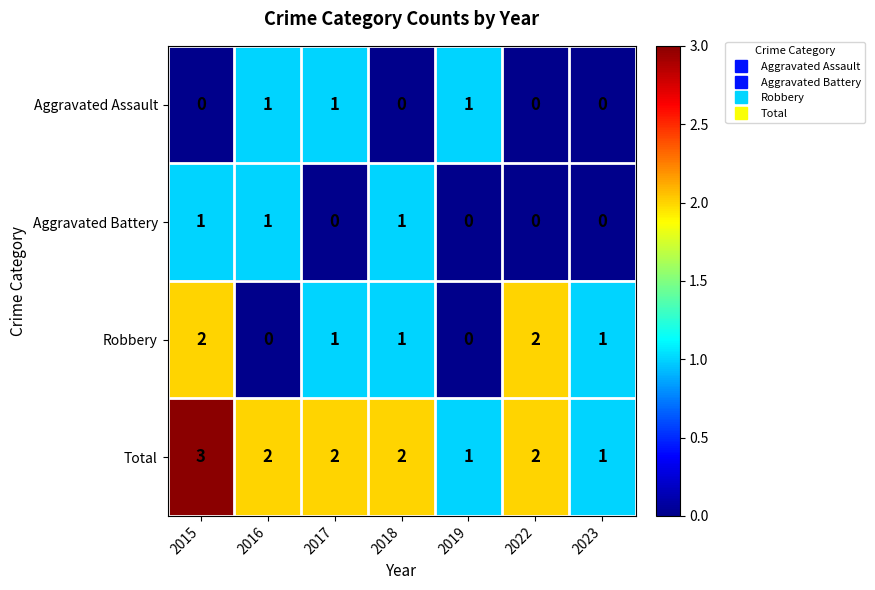

Where does the Total series first go above 2?

2015